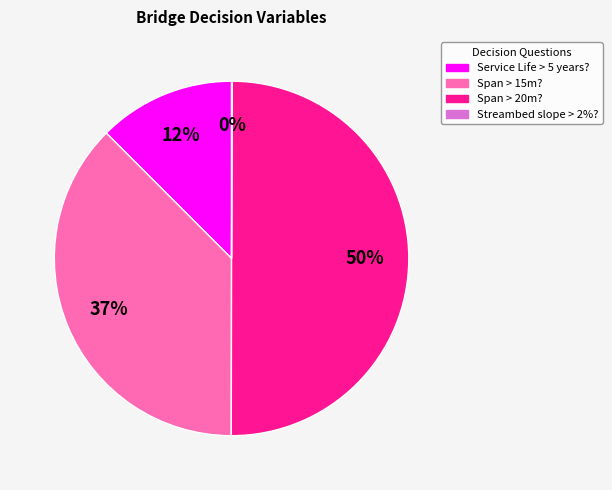

To the nearest percent, what is the average slice percentage?

25%